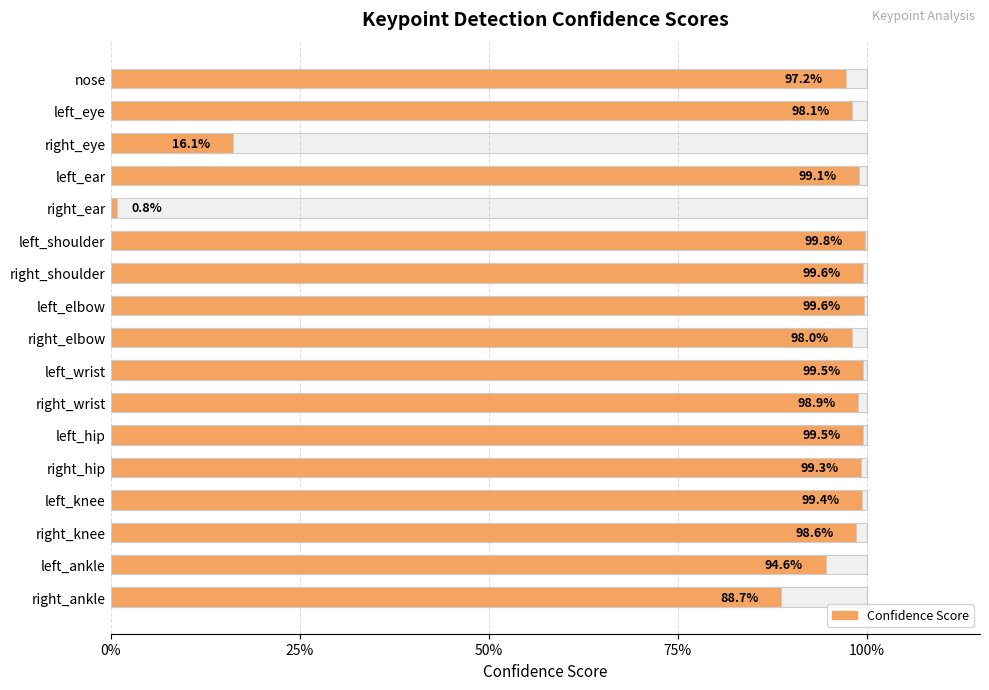

Between left_shoulder and left_wrist, which is larger?

left_shoulder